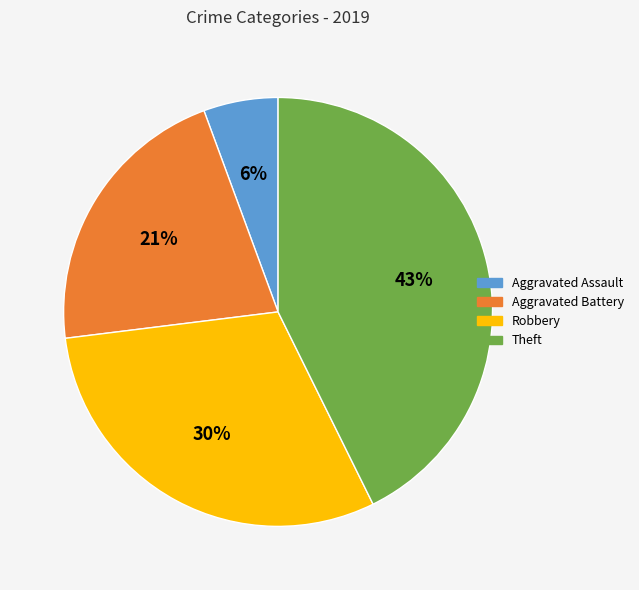

Is Aggravated Battery the majority of the pie?

No